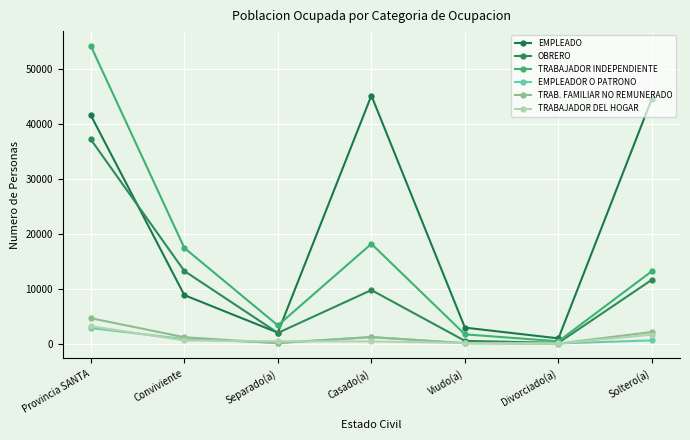

Which series has the widest spread of values?

TRABAJADOR INDEPENDIENTE